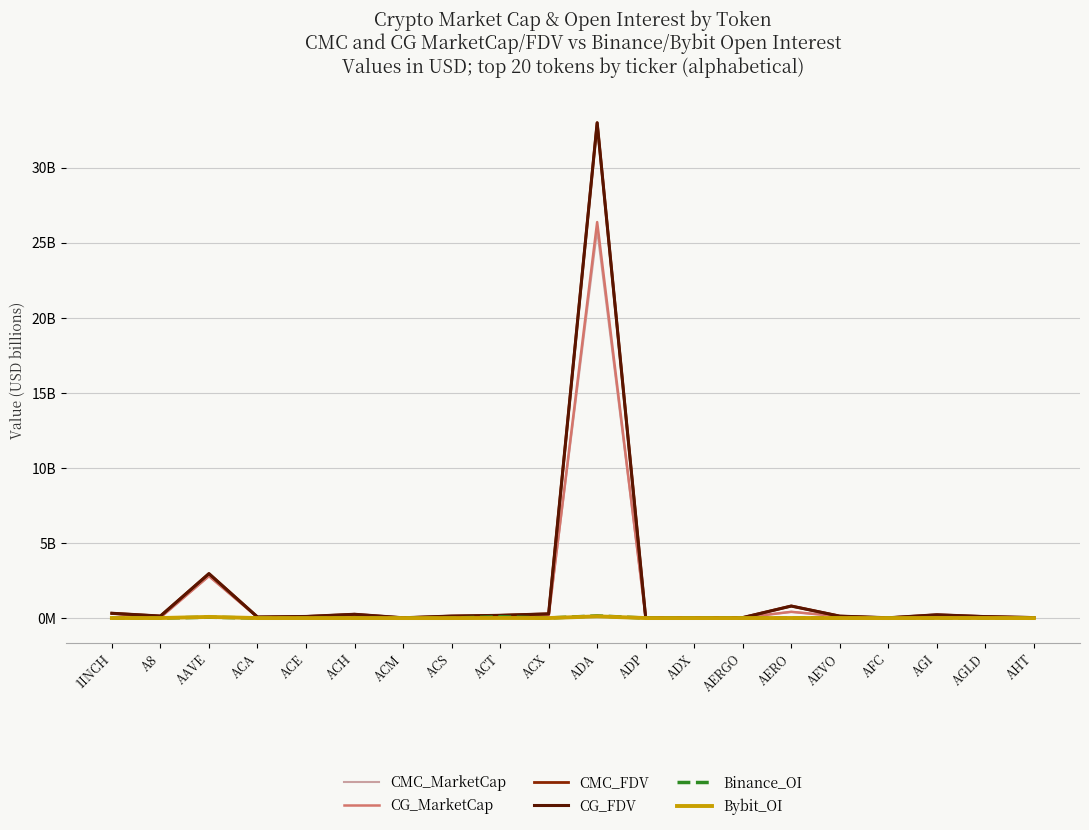

What is the label of the 5th point from the right?

AEVO